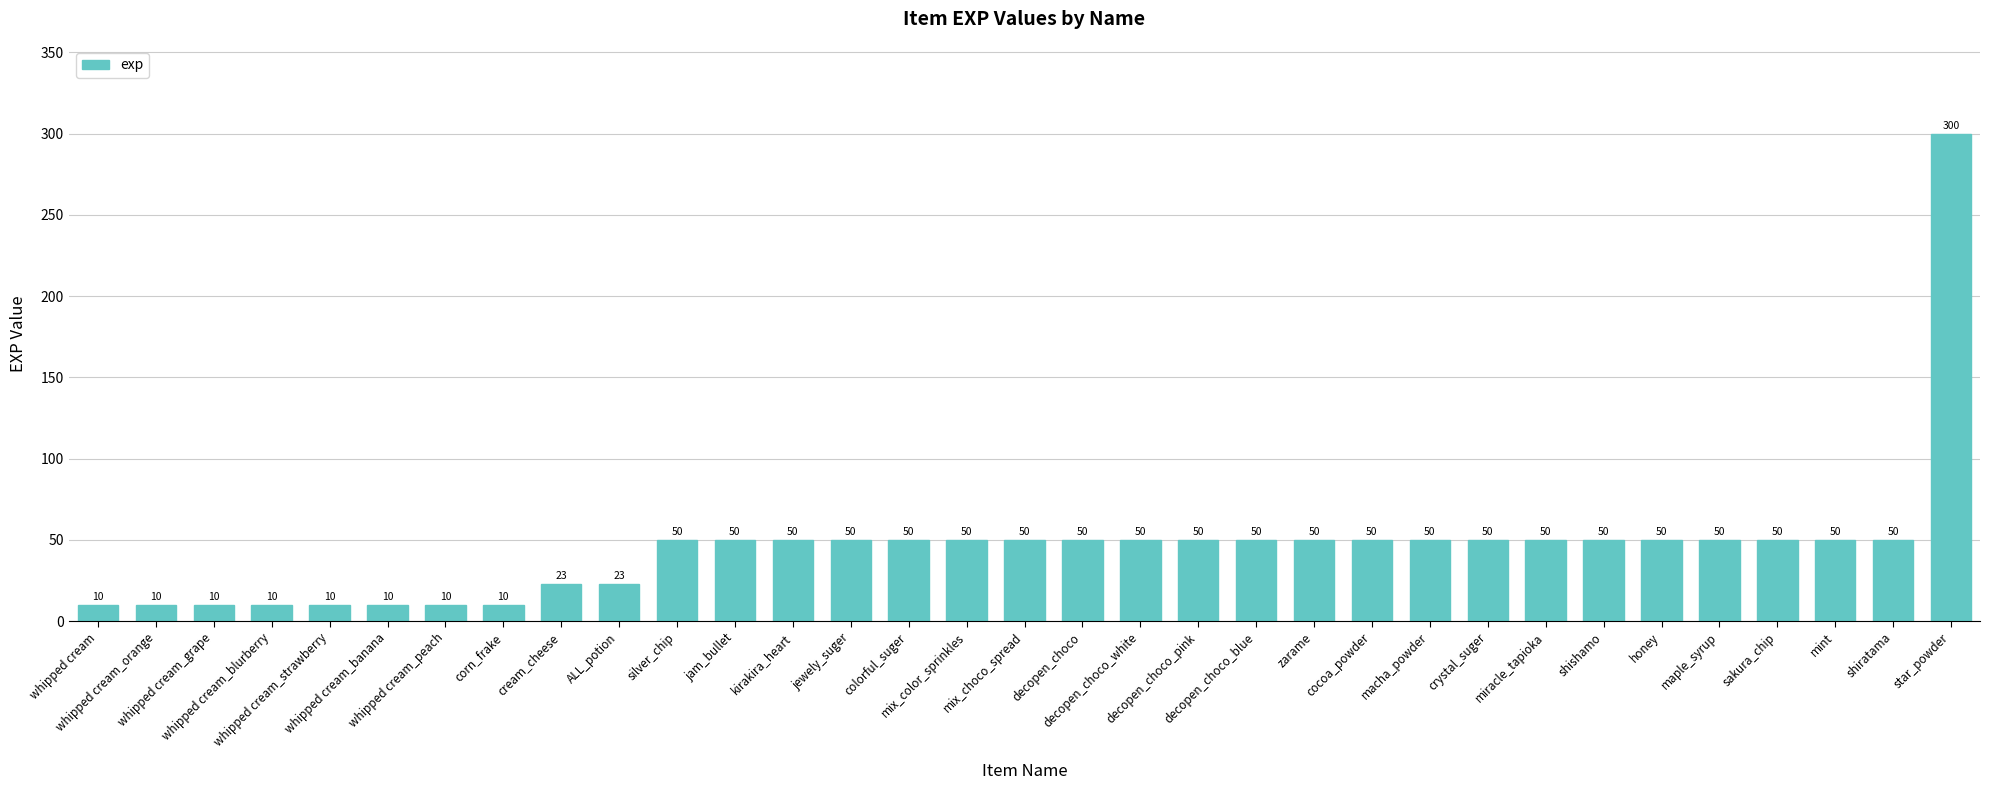

What is the difference between the values at ALL_potion and star_powder?

277